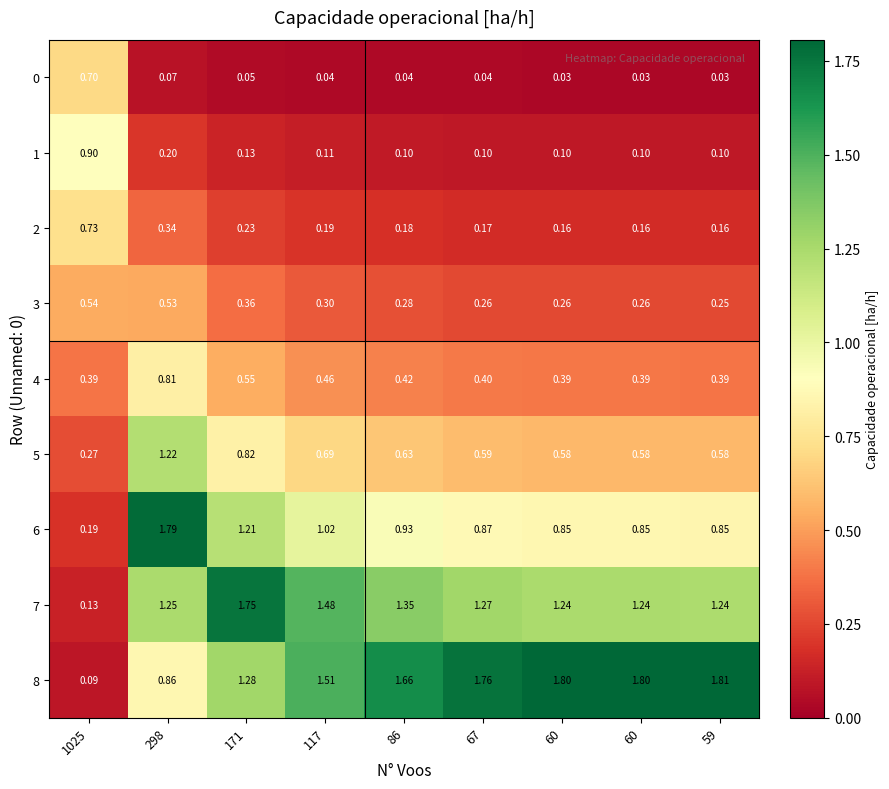

Count the number of data series in this chart.

9